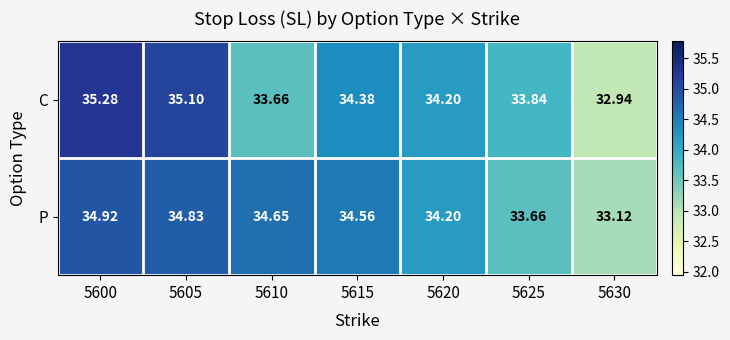

Is the value of P at 5625 greater than the value of C at 5630?

Yes